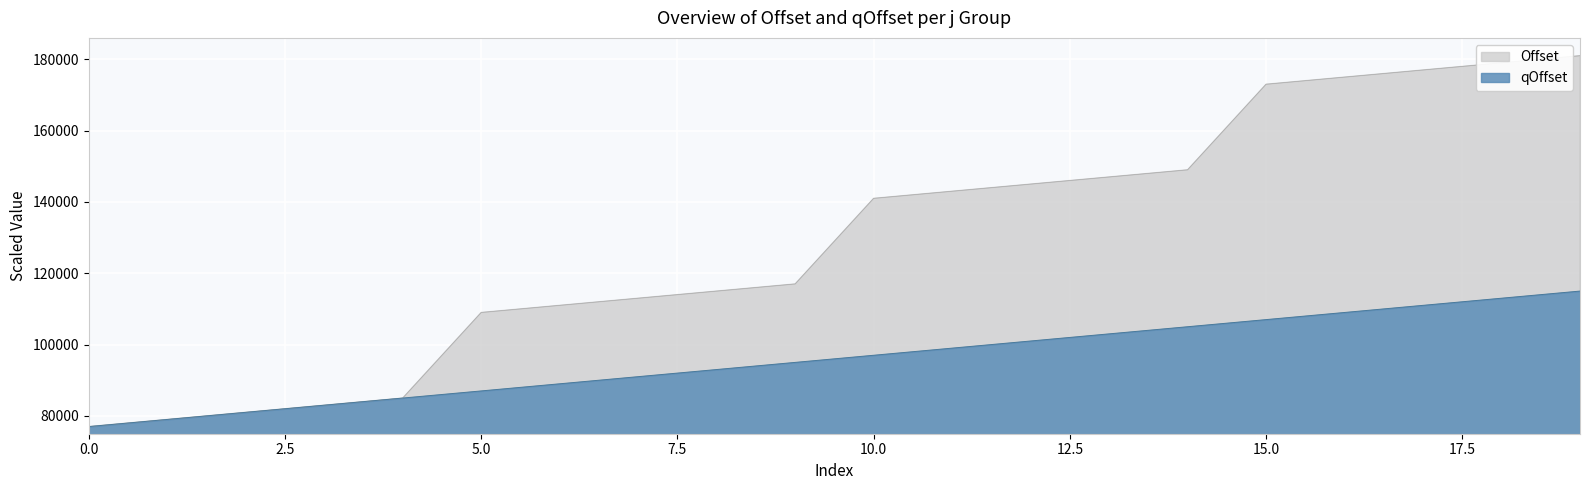

True or false: qOffset and Offset intersect in this chart.

False